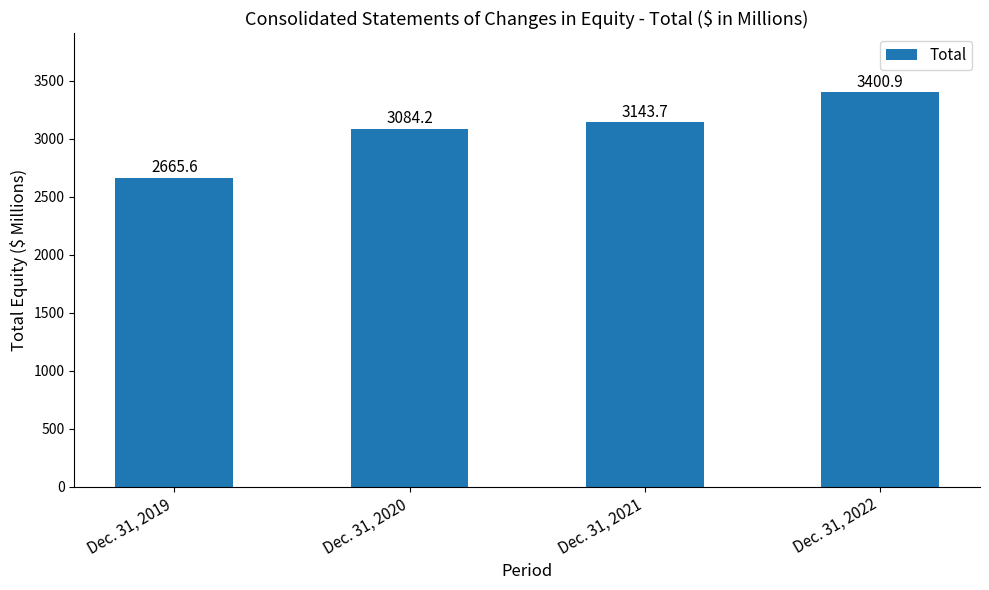

Which has a higher value, Dec. 31, 2021 or Dec. 31, 2022?

Dec. 31, 2022